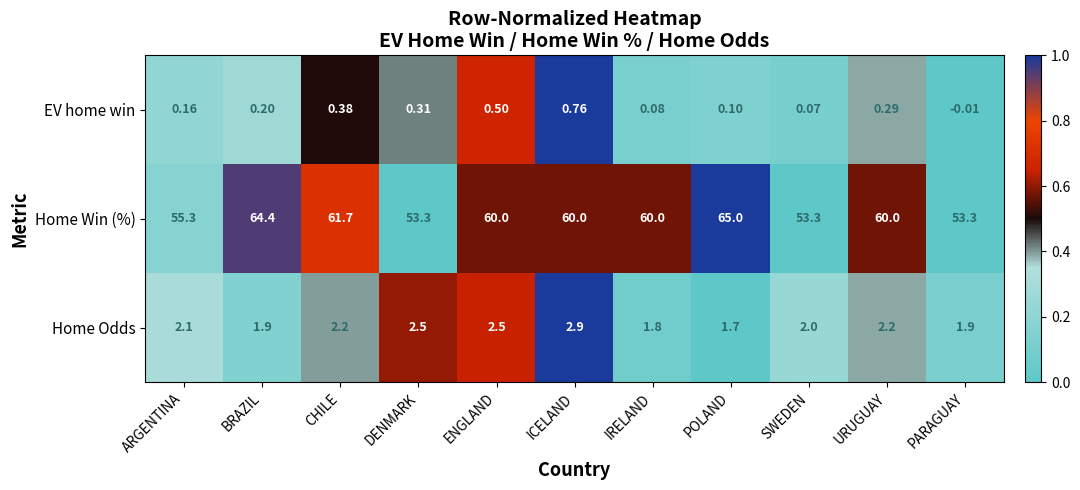

At PARAGUAY, list the series in order from largest to smallest.

Home Win (%), Home Odds, EV home win